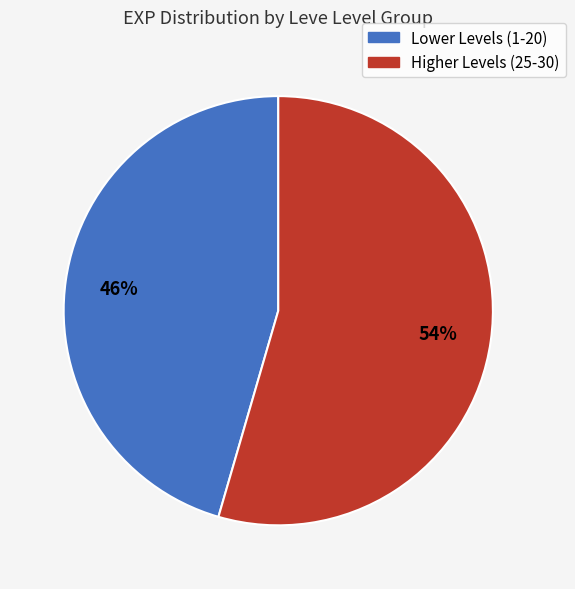

Count the number of slices in the pie.

2